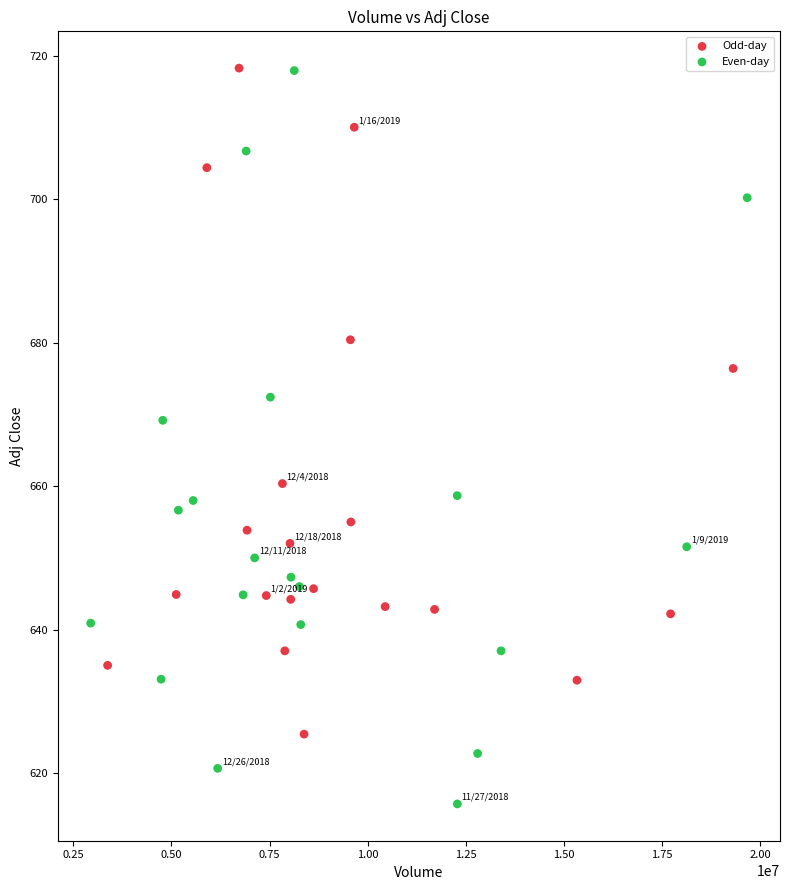

Which series has the largest Y range (max minus min)?

Even-day